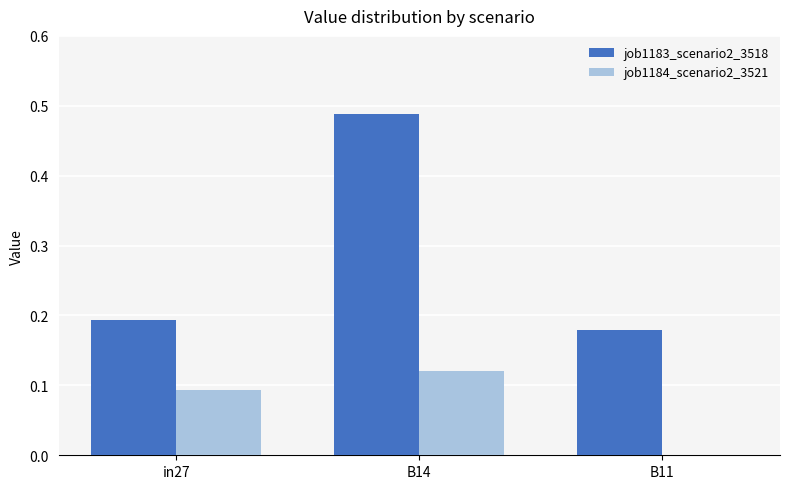

At which category is the sum across all series the highest?

B14